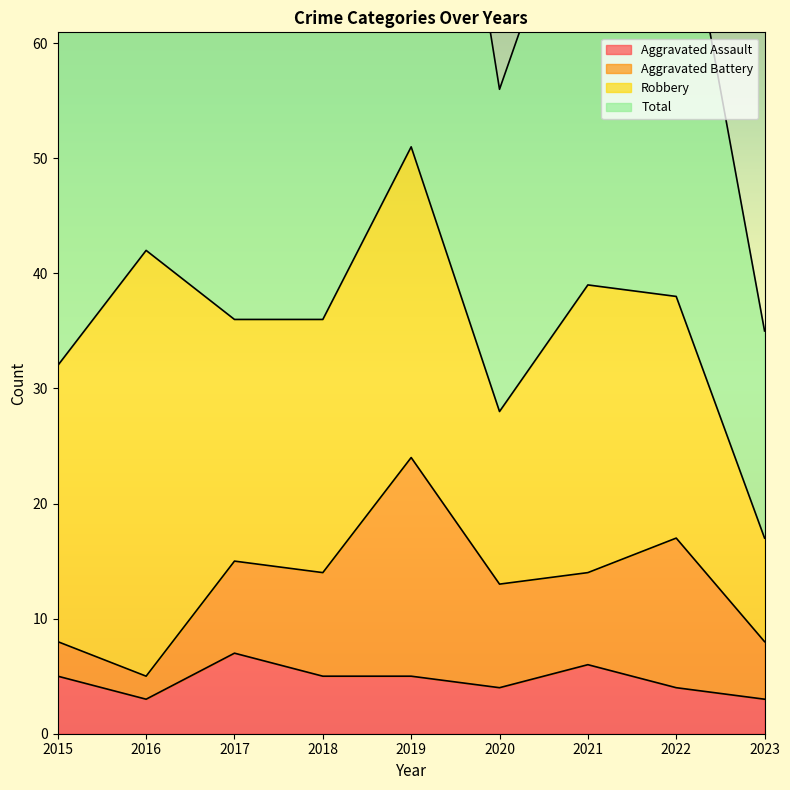

Which has a higher value, 2020 or 2016?

2020